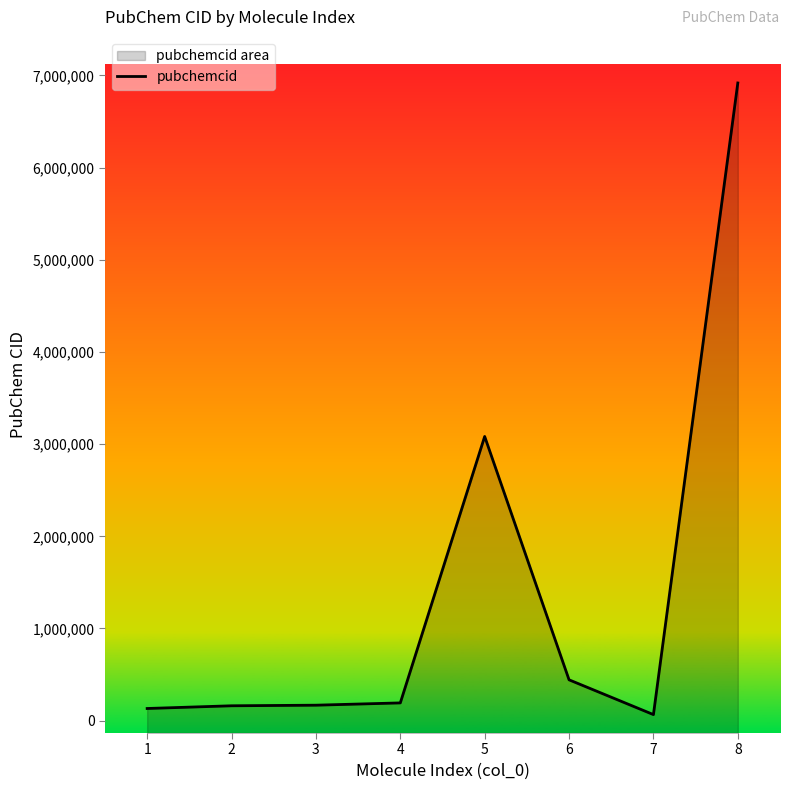

Which label corresponds to the largest value in the chart?

8